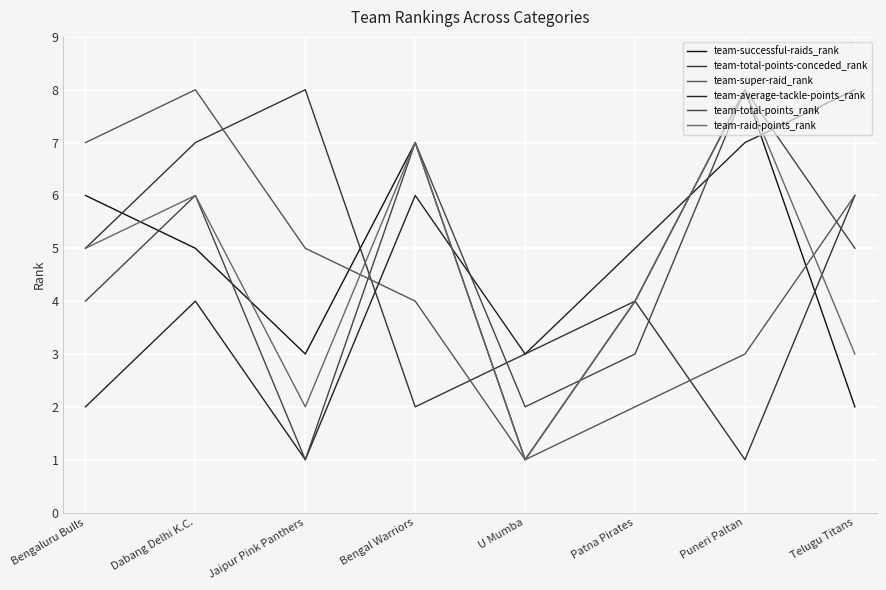

Rank the series at Bengal Warriors from lowest to highest value.

team-total-points-conceded_rank, team-super-raid_rank, team-average-tackle-points_rank, team-successful-raids_rank, team-total-points_rank, team-raid-points_rank